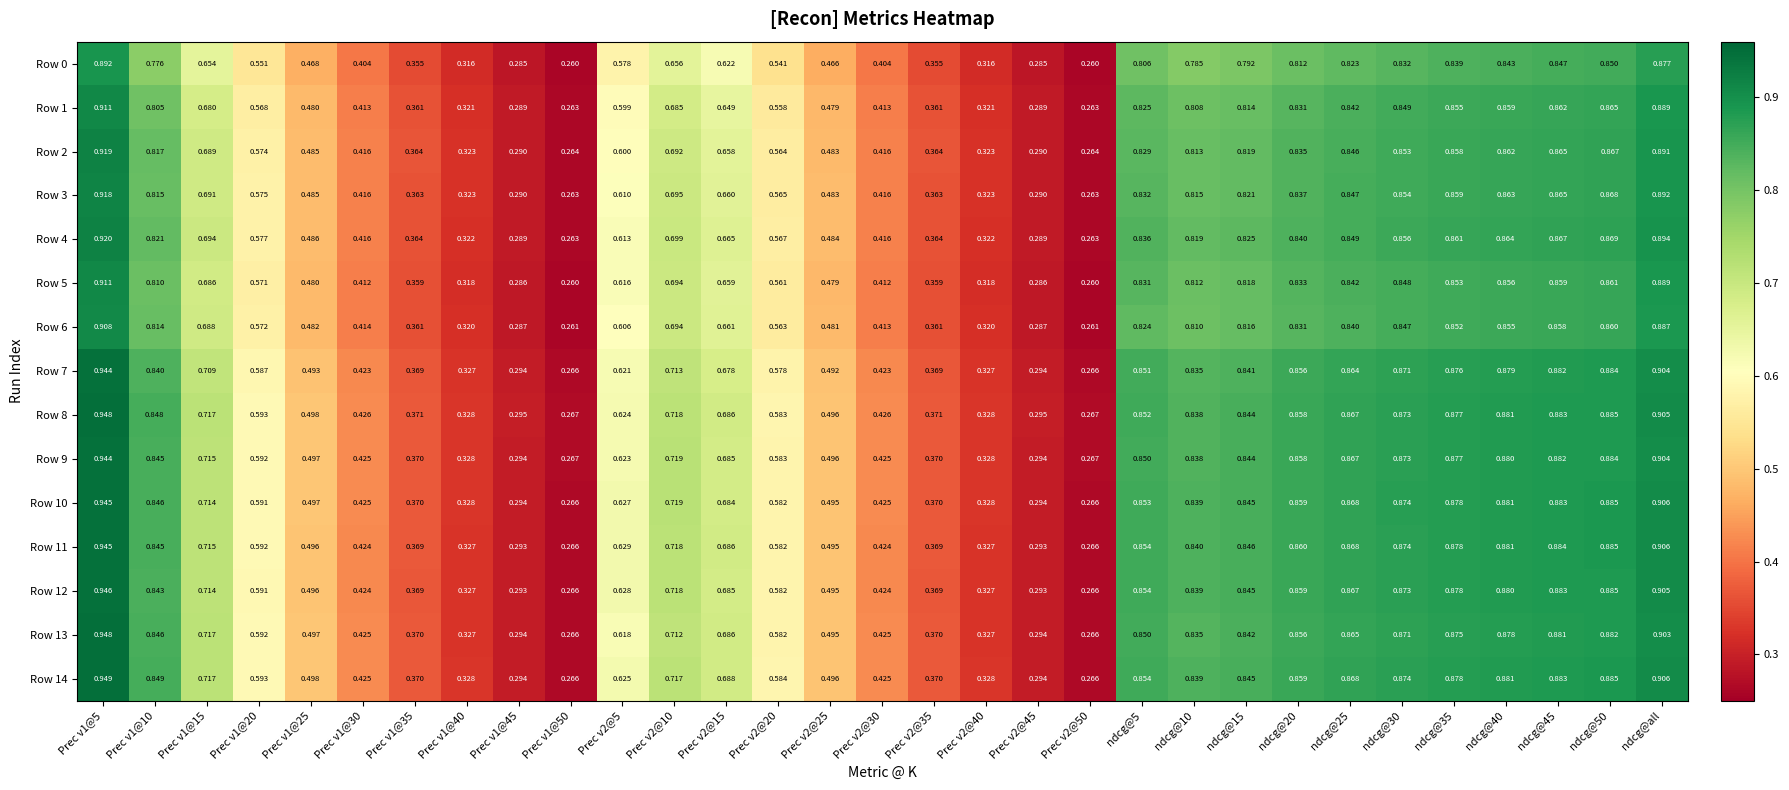

What is the maximum value shown in the chart?

0.9